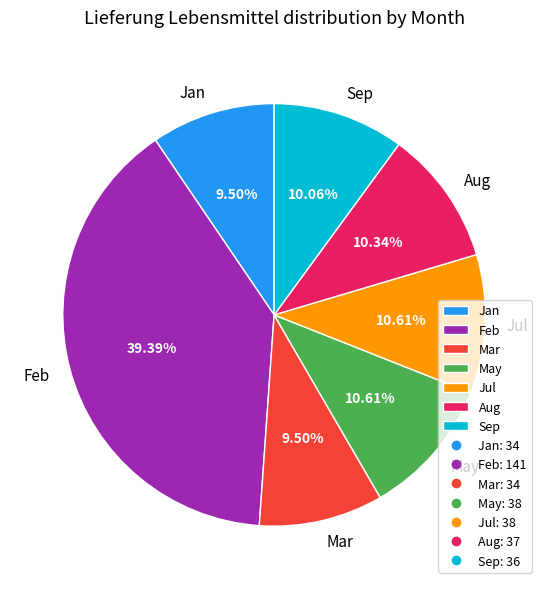

Count the number of slices in the pie.

7